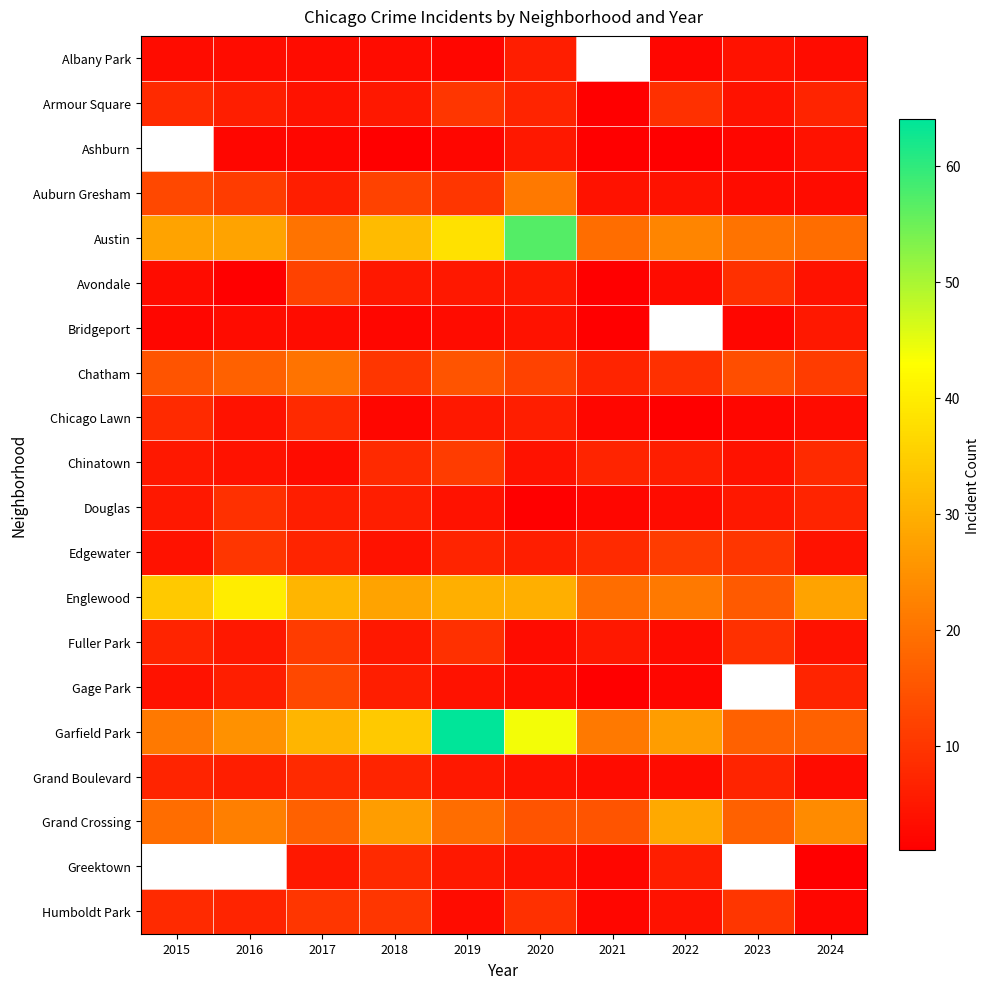

Which category has the lowest value across all series?

2021